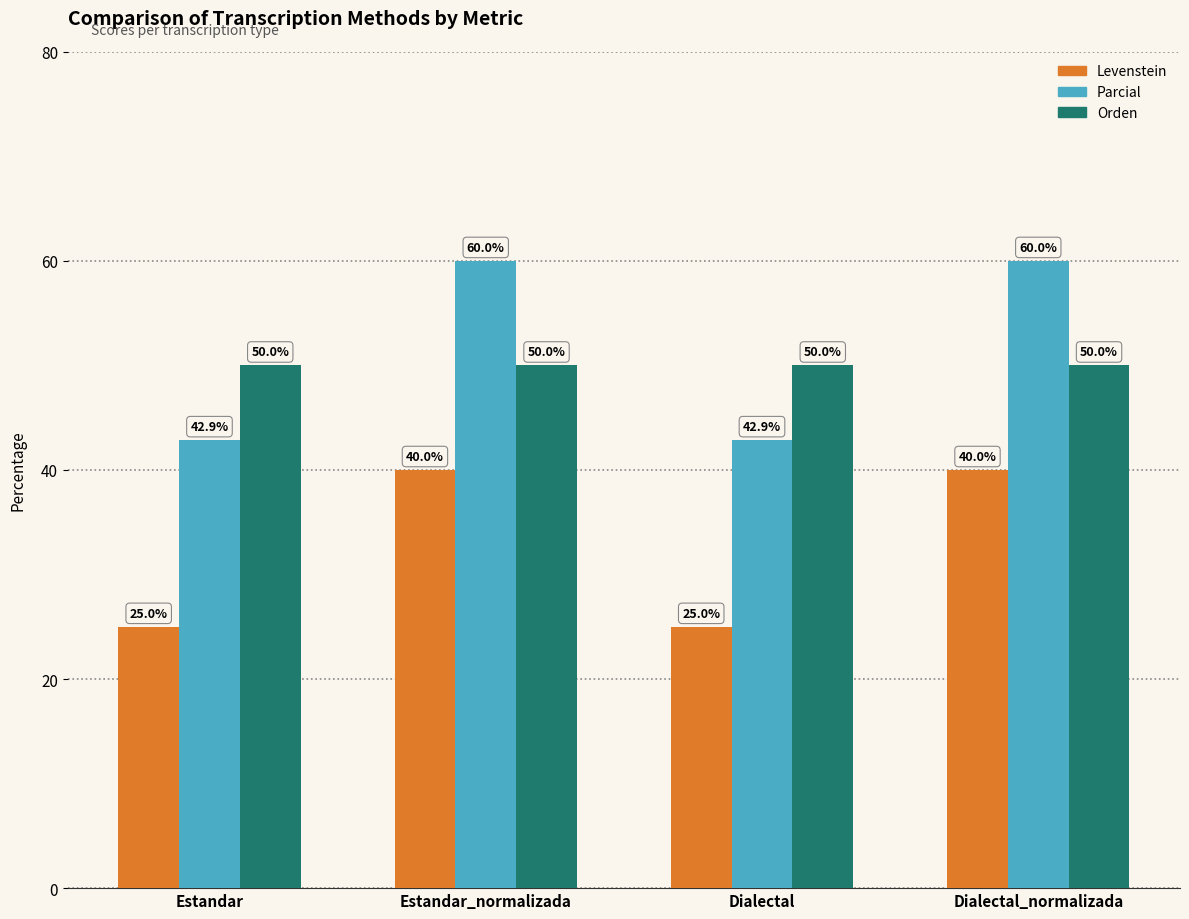

What value does the Levenstein series have at Dialectal_normalizada?

40.0